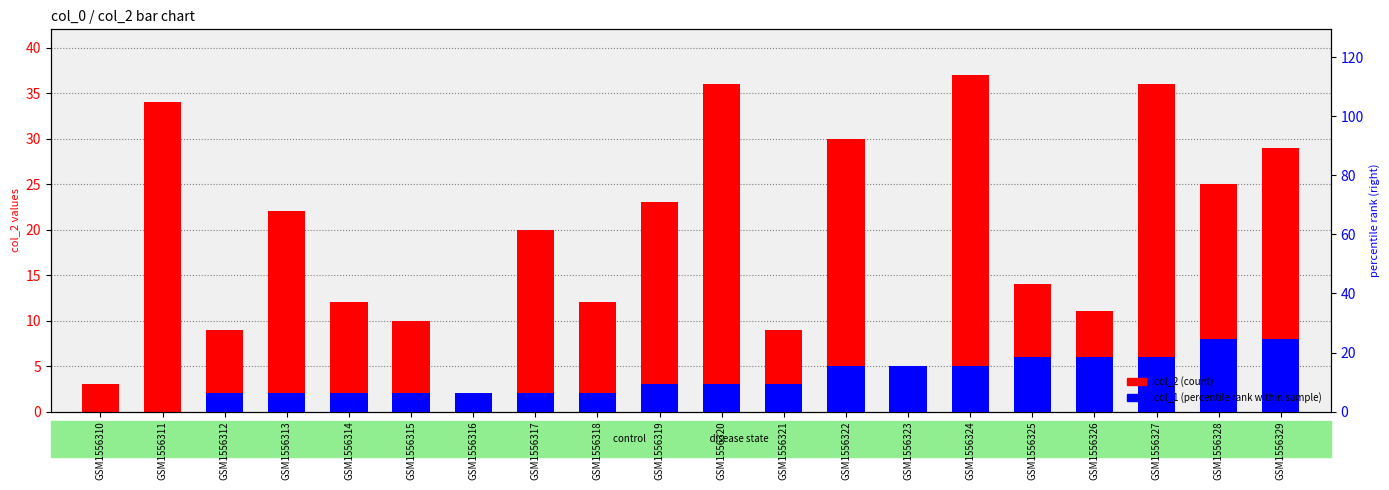

What is the difference between the second highest and minimum values in the col_2 (count) series?

36